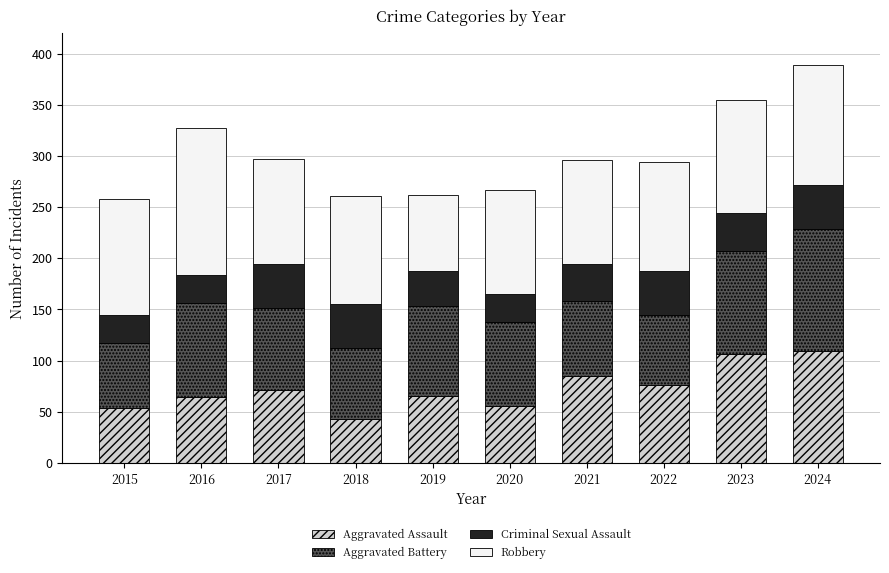

What are all the series names shown in the legend?

Aggravated Assault, Aggravated Battery, Criminal Sexual Assault, Robbery